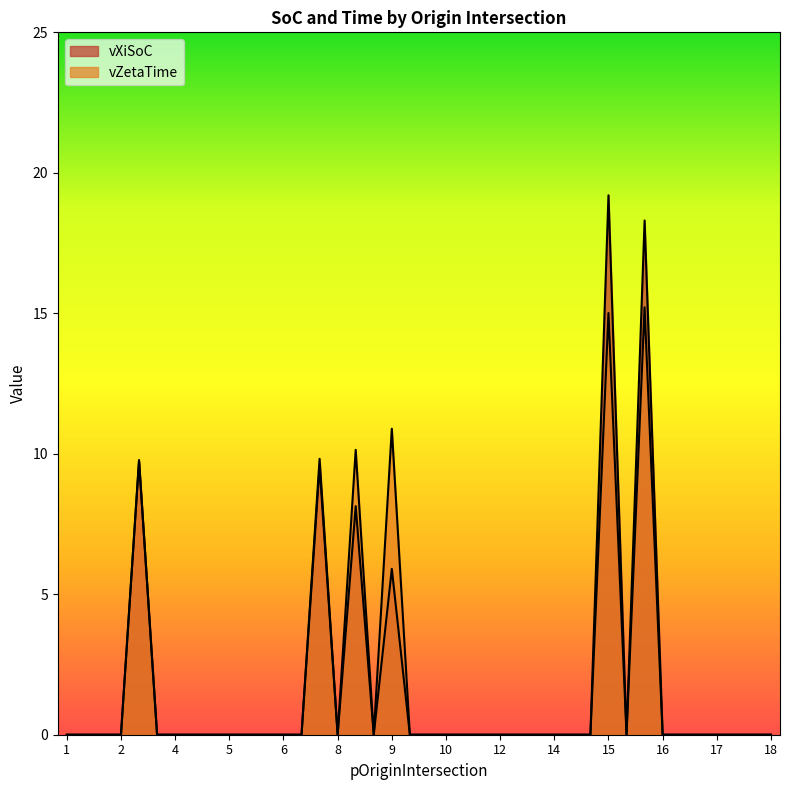

Reading left to right, what are all the values shown in this chart?

vXiSoC: 0.0	0.0	0.0	0.0	9.7	0.0	0.0	0.0	0.0	0.0	0.0	0.0	0.0	0.0	9.5	0.0	8.1	0.0	5.9	0.0	0.0	0.0	0.0	0.0	0.0	0.0	0.0	0.0	0.0	0.0	19.2	0.0	18.3	0.0	0.0	0.0	0.0	0.0	0.0	0.0
vZetaTime: 0.0	0.0	0.0	0.0	9.8	0.0	0.0	0.0	0.0	0.0	0.0	0.0	0.0	0.0	9.8	0.0	10.1	0.0	10.9	0.0	0.0	0.0	0.0	0.0	0.0	0.0	0.0	0.0	0.0	0.0	15.0	0.0	15.2	0.0	0.0	0.0	0.0	0.0	0.0	0.0